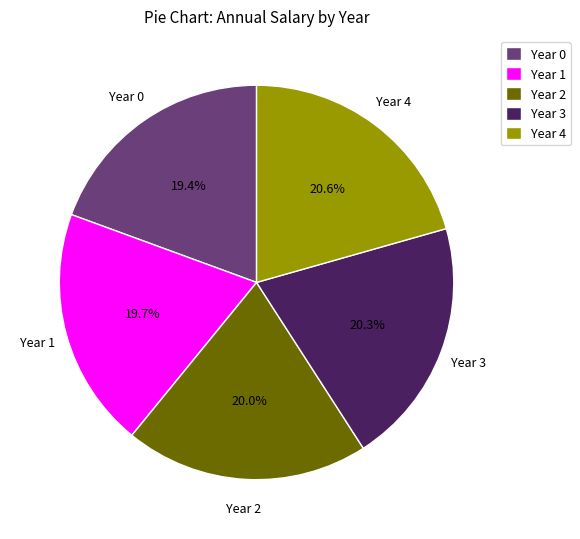

The Year 3 slice represents 20% of the pie. True or false?

True